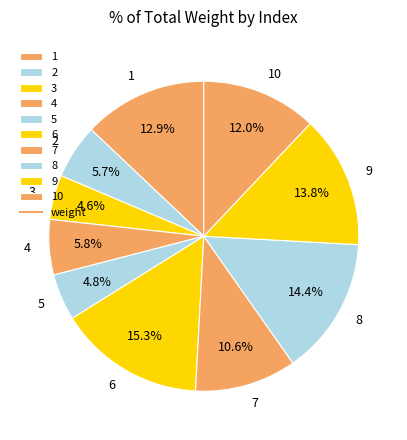

To the nearest percent, what portion does 3 represent?

5%